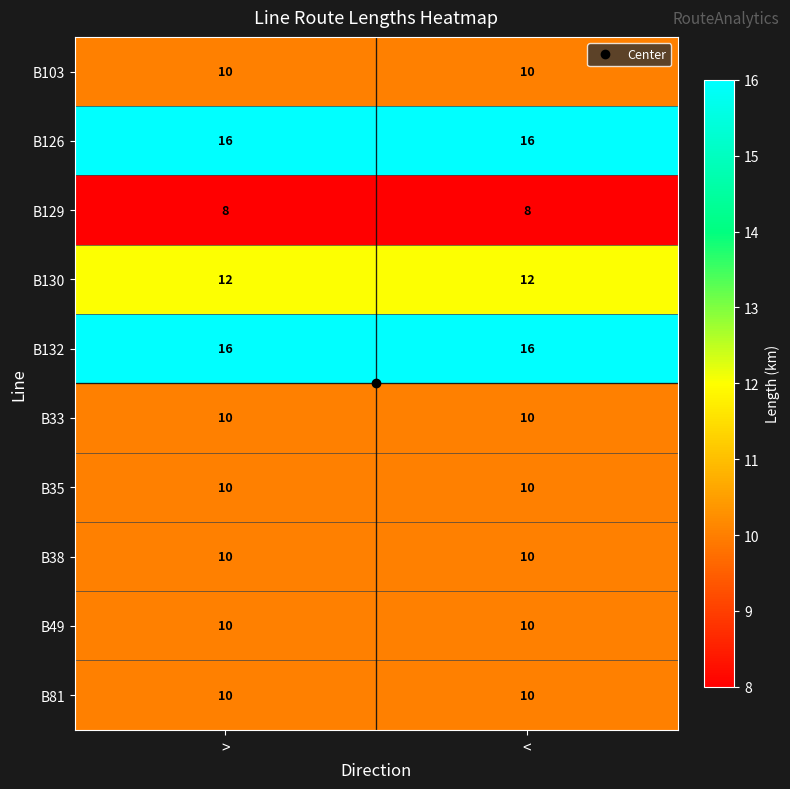

What is the sum of all B35 values?

20